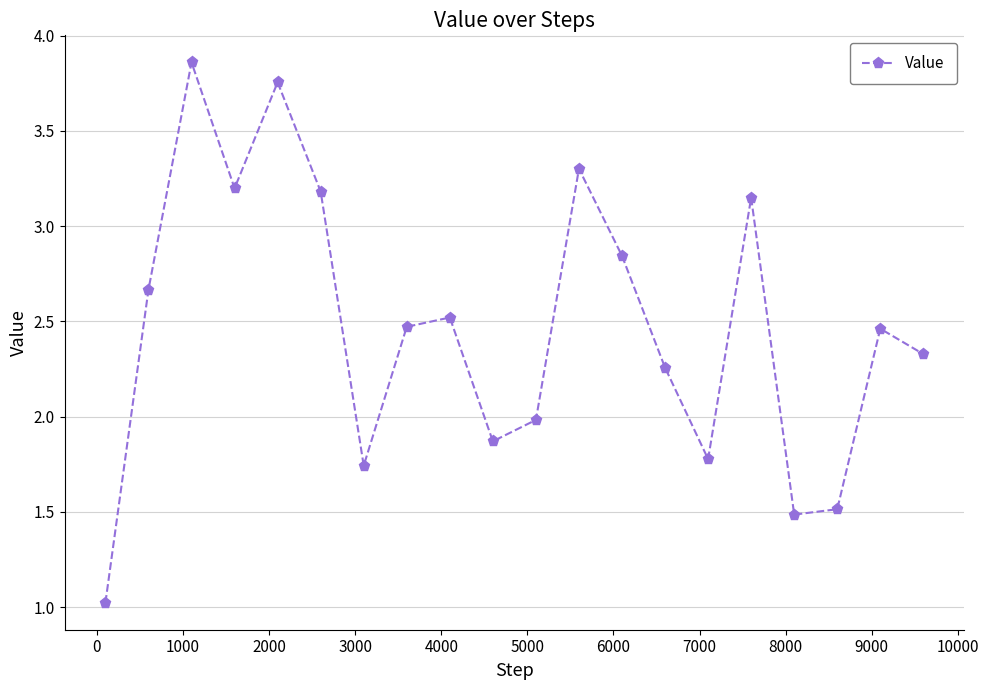

What is the sum of all values?

49.4